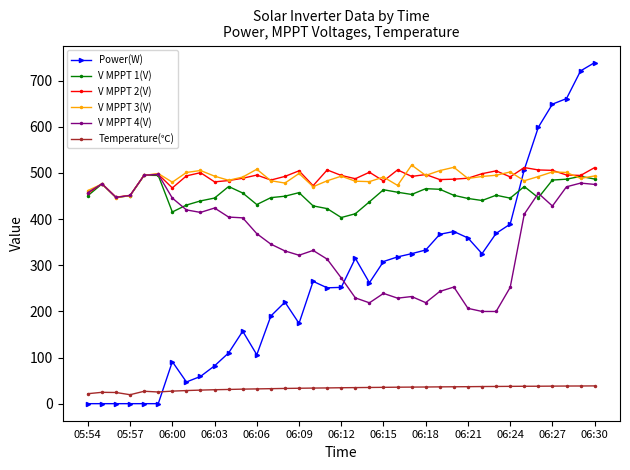

True or false: V MPPT 4(V) has more than 0 points higher than both neighbors.

True